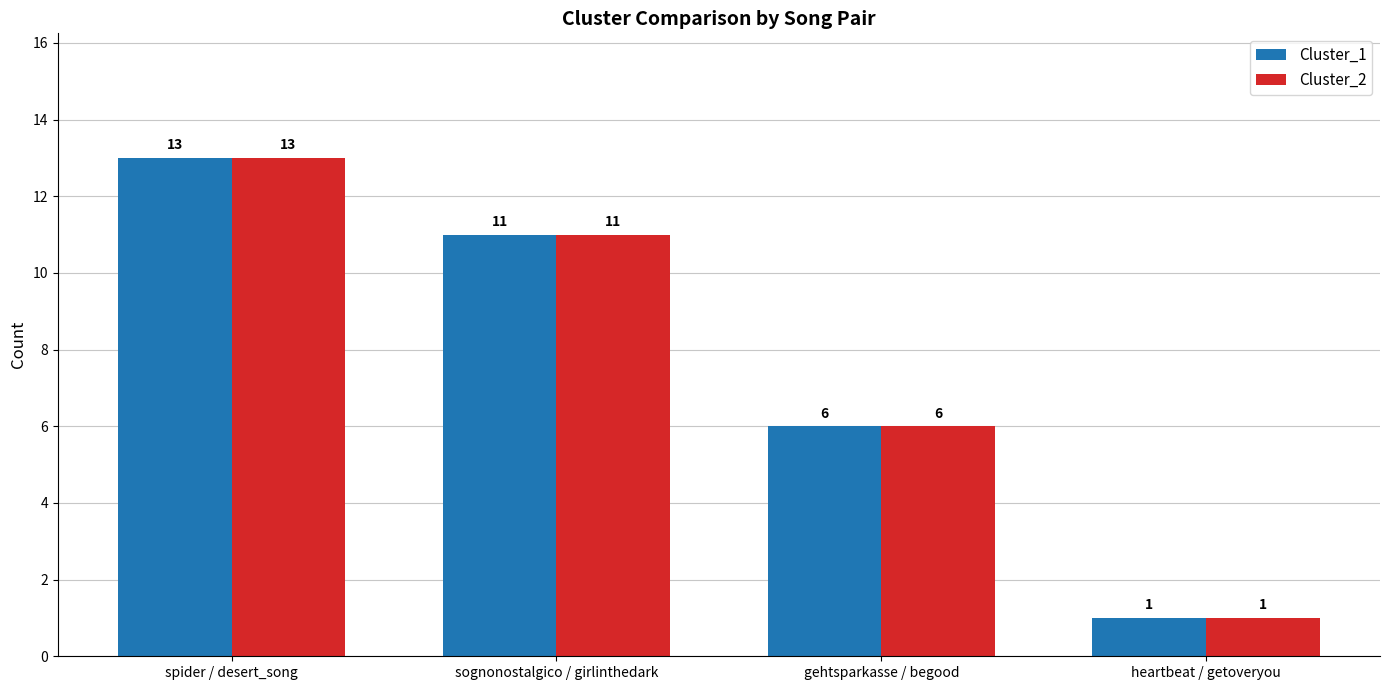

What position from the right is sognonostalgico / girlinthedark?

3